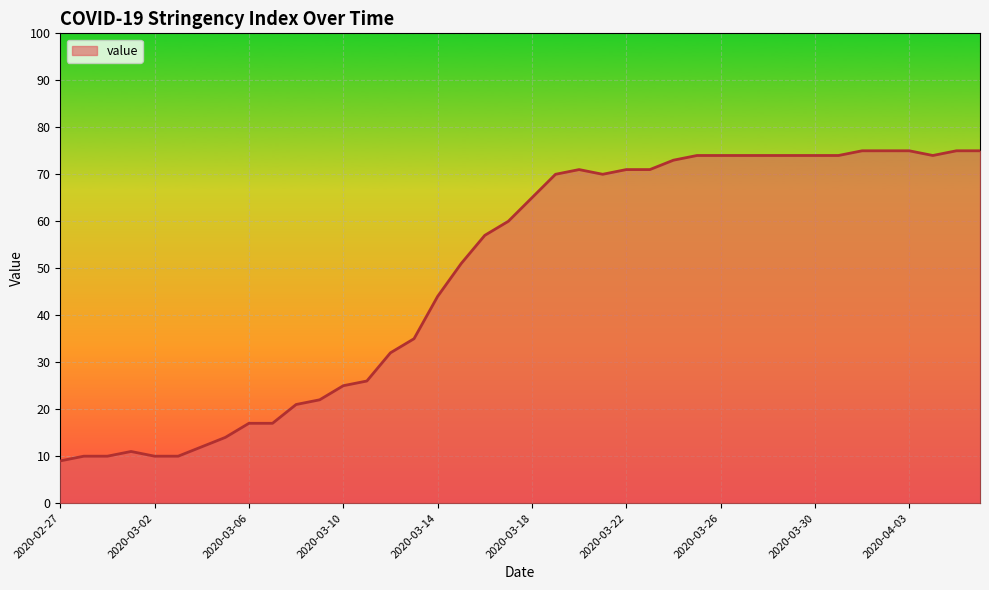

What is the smallest value displayed?

9